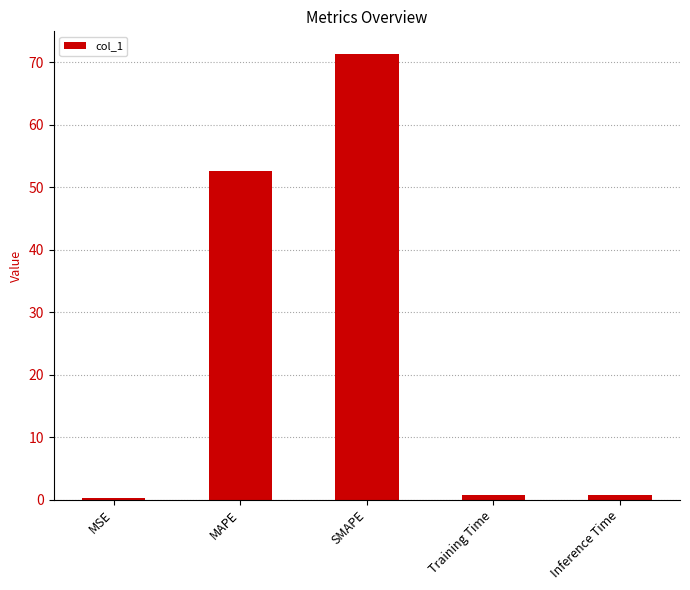

At which label is the value closest to 35?

MAPE